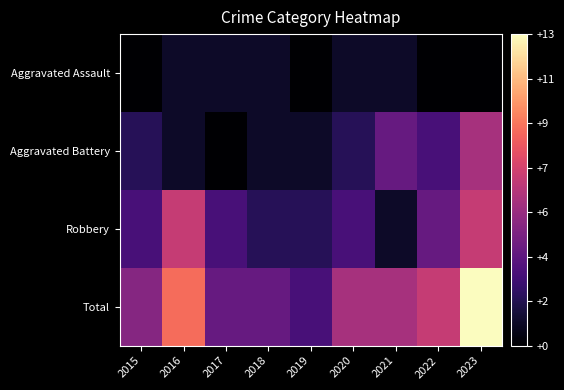

Which category has the highest value across all series?

2023